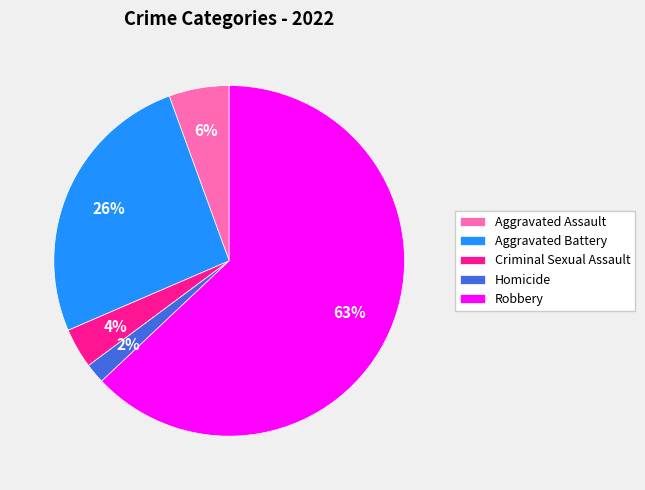

What percentage is the Criminal Sexual Assault slice, to the nearest percent?

4%